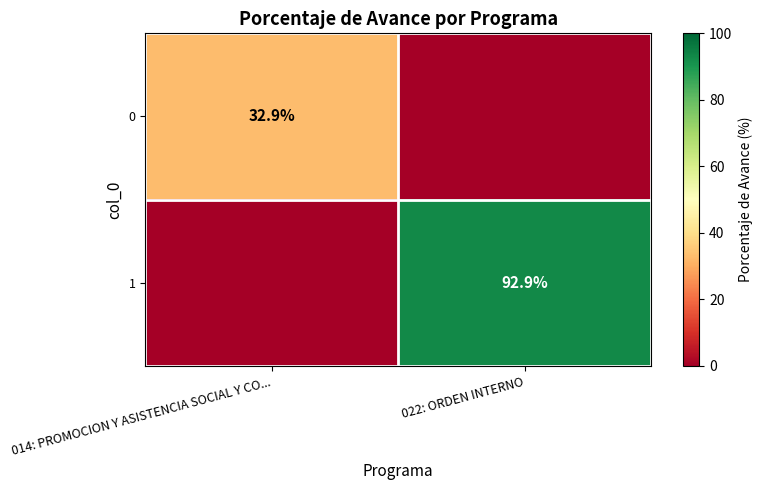

Is the value of 1 at 022: ORDEN INTERNO greater than the value of 0 at 014: PROMOCION Y ASISTENCIA SOCIAL Y CO...?

Yes